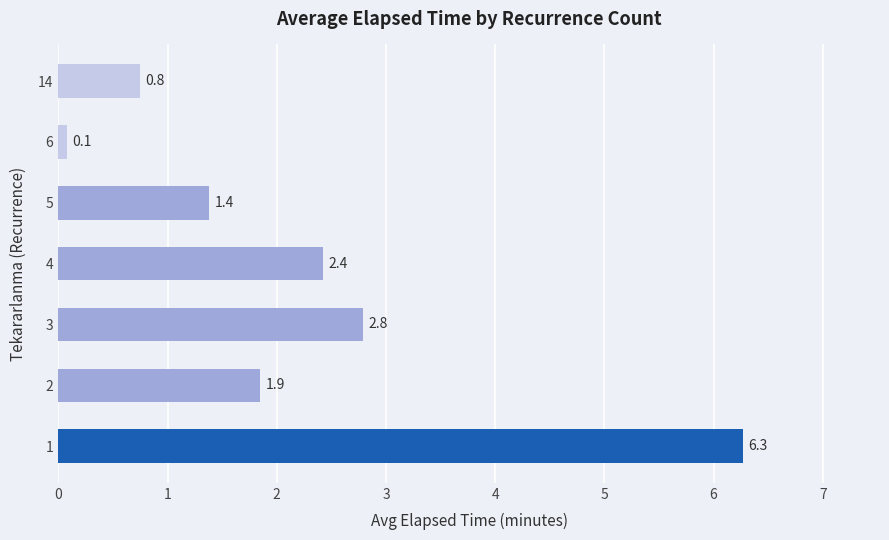

Reading top to bottom, transcribe all the data shown in this chart.

0.8	0.1	1.4	2.4	2.8	1.9	6.3